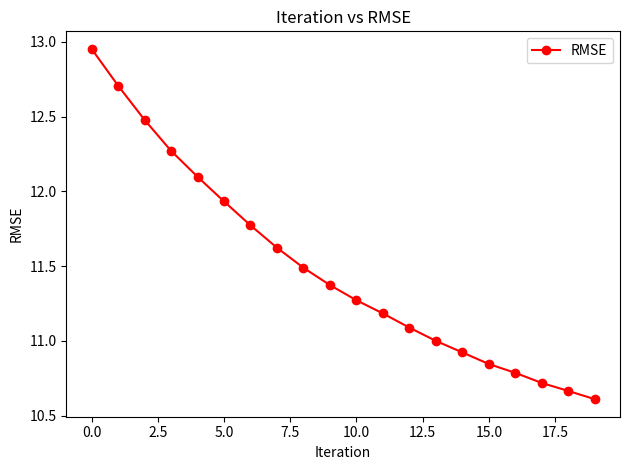

What is the difference between the maximum and minimum values?

2.3